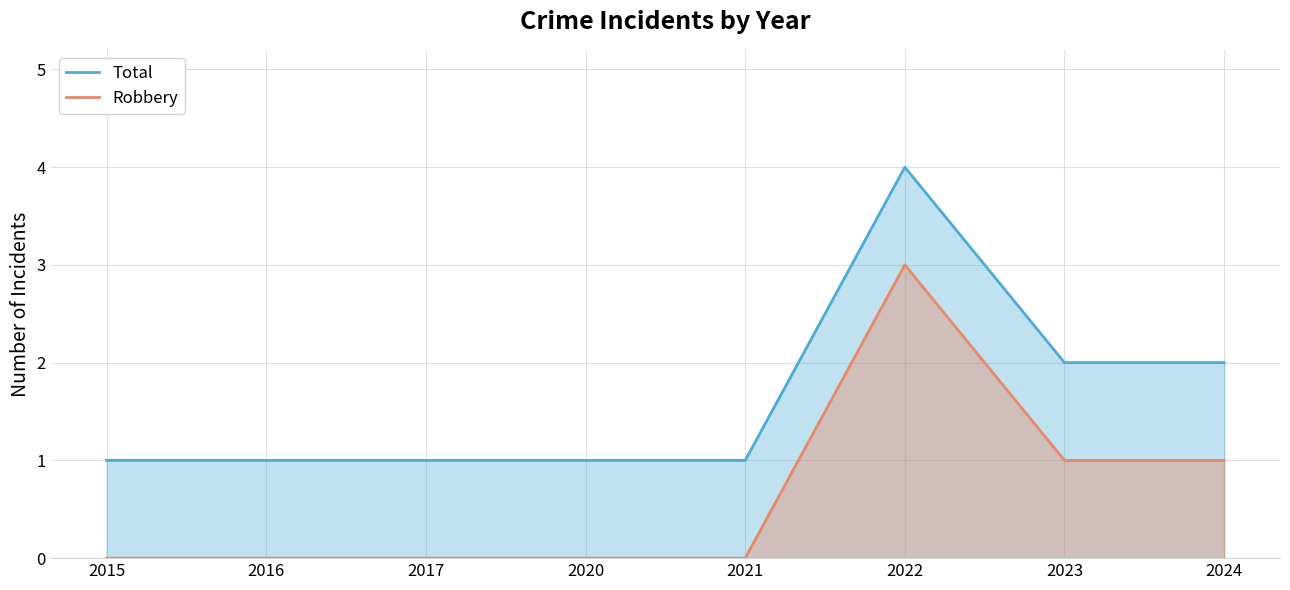

Which has a higher value, 2015 or 2020?

2015